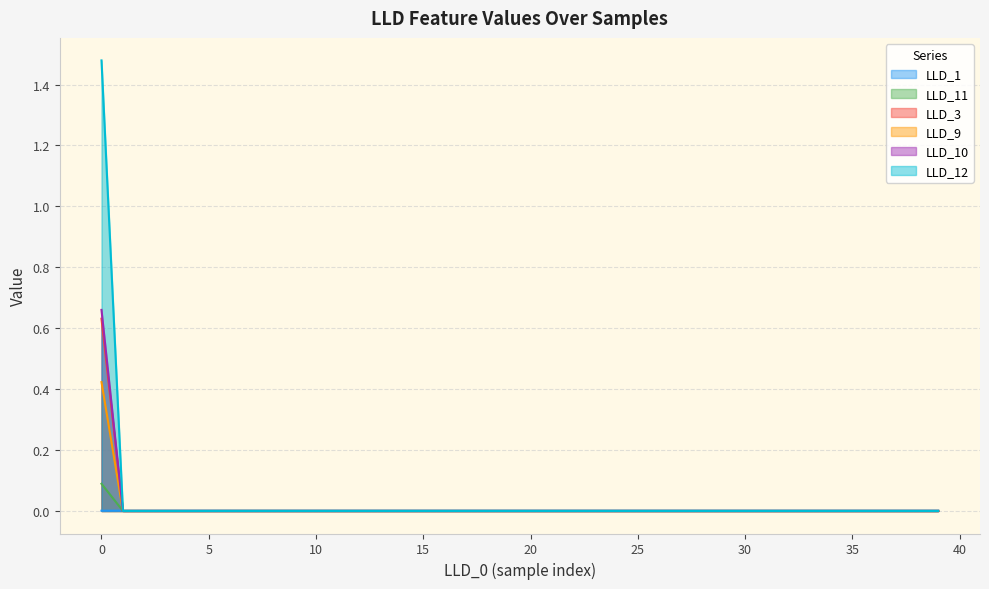

Which has a higher value, 4 or 12?

4